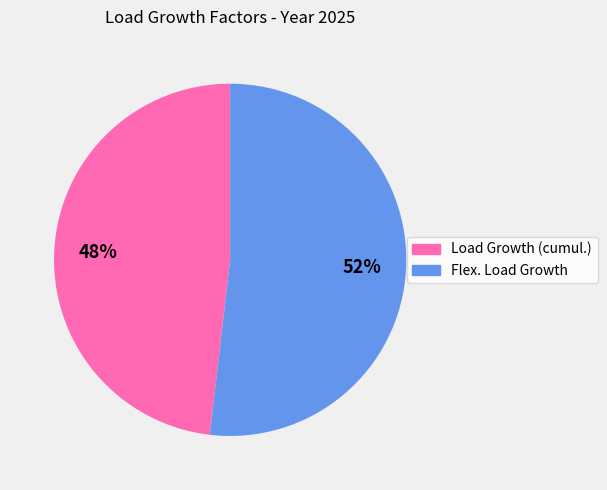

Which category has the smallest portion of the pie?

Load Growth (cumul.)